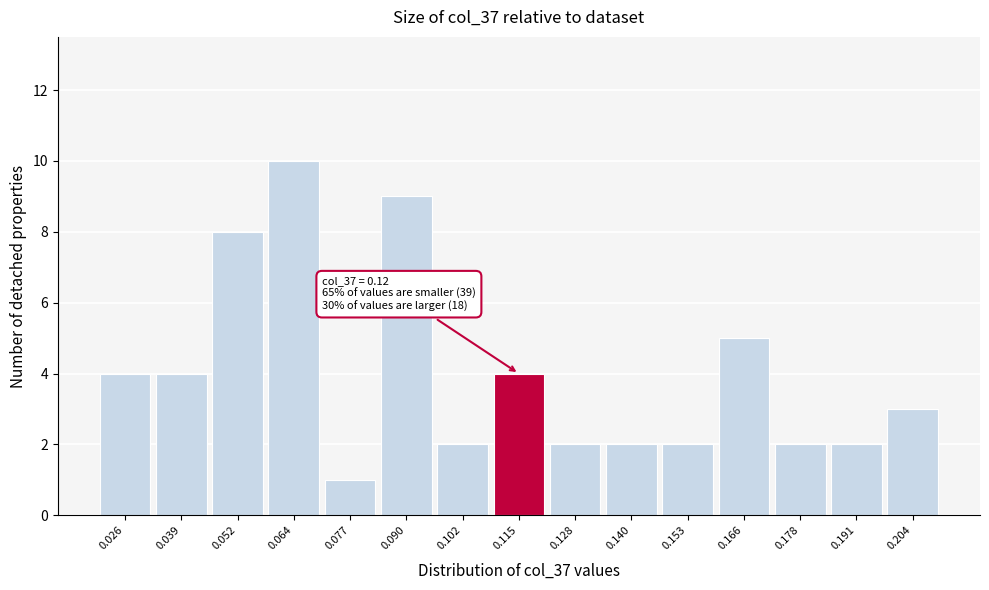

Which range on the x-axis has the tallest bar?

0.058 to 0.070